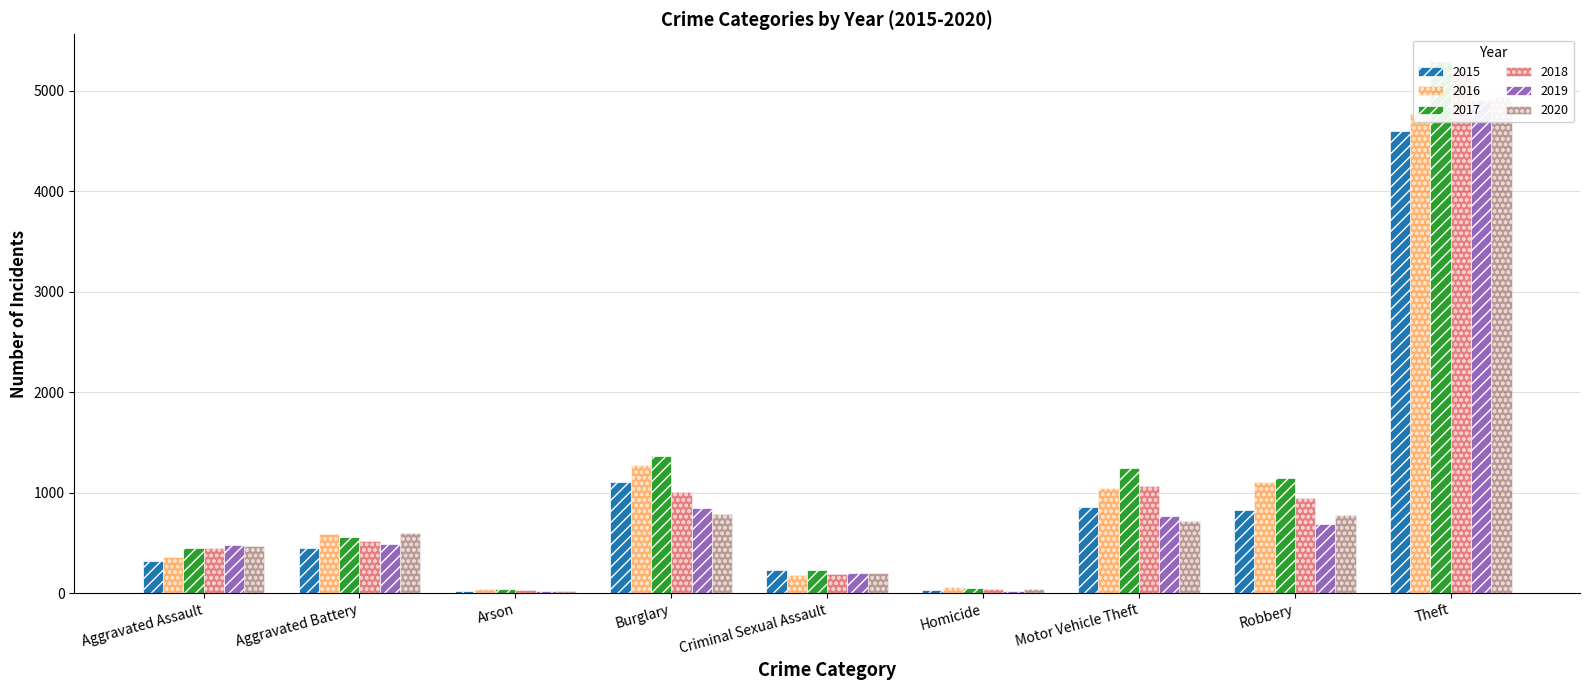

What is the difference between the highest and lowest values at Criminal Sexual Assault?

51